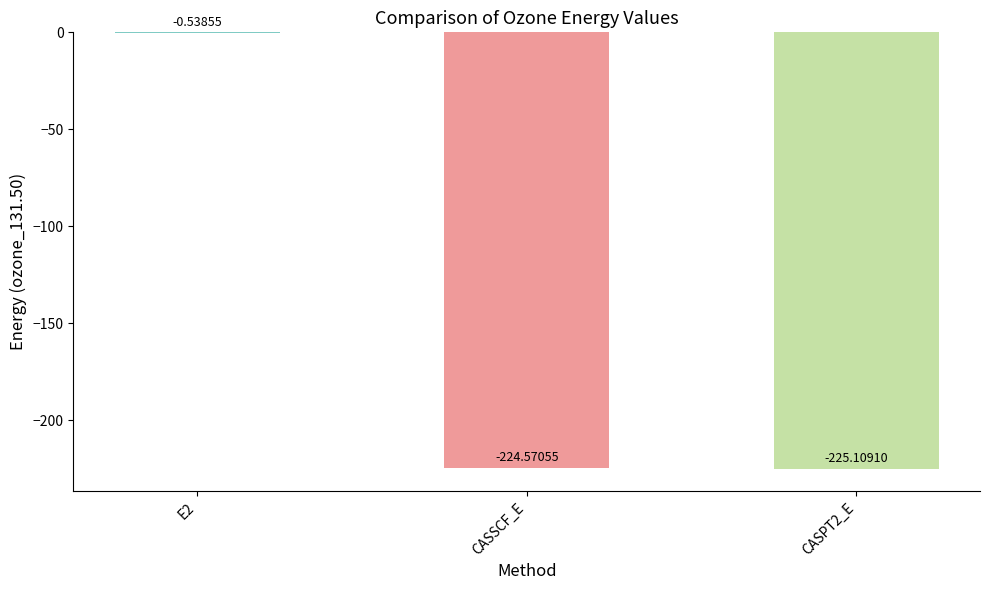

Between CASPT2_E and CASSCF_E, which is larger?

CASSCF_E